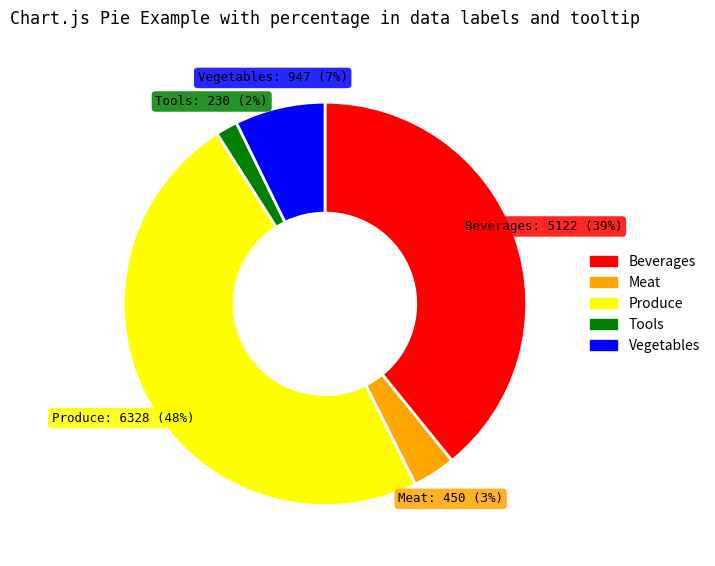

How many slices are in this pie chart?

5